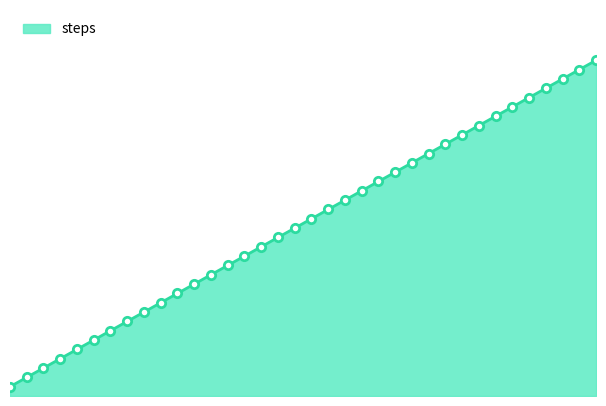

Reading right to left, list all the values displayed in this chart.

36=36	35=35	34=34	33=33	32=32	31=31	30=30	29=29	28=28	27=27	26=26	25=25	24=24	23=23	22=22	21=21	20=20	19=19	18=18	17=17	16=16	15=15	14=14	13=13	12=12	11=11	10=10	9=9	8=8	7=7	6=6	5=5	4=4	3=3	2=2	1=1